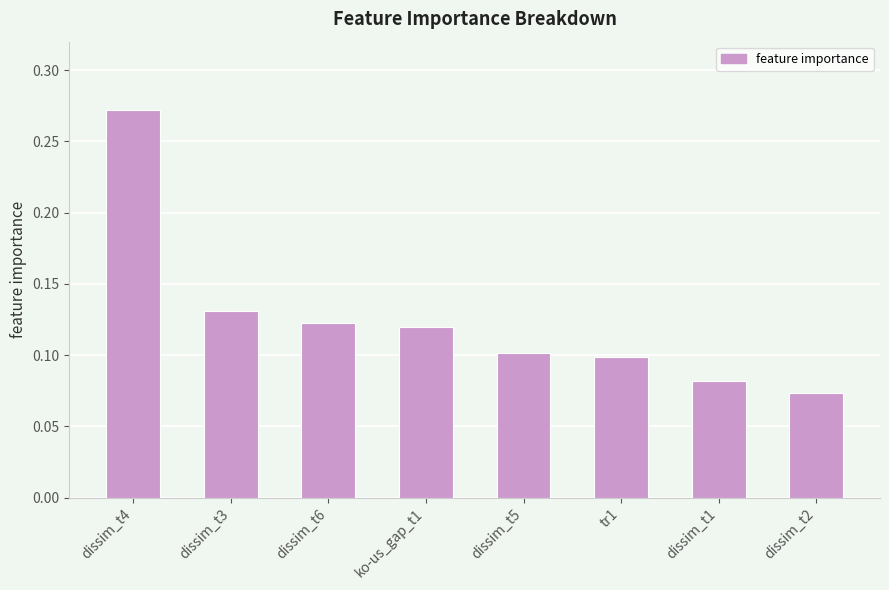

What is the label of the 6th bar from the left?

tr1